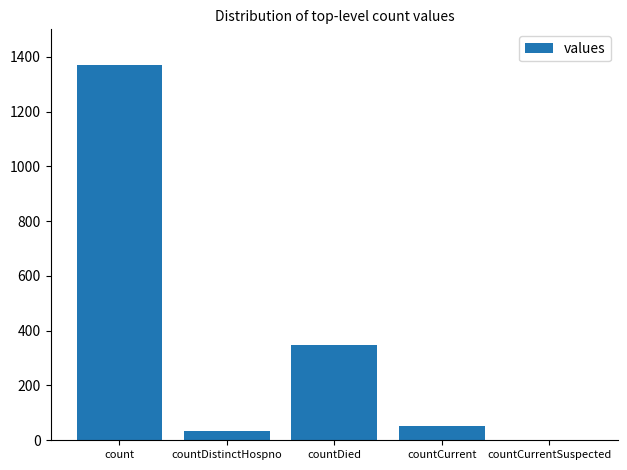

At which category does the chart reach its peak across all series?

count